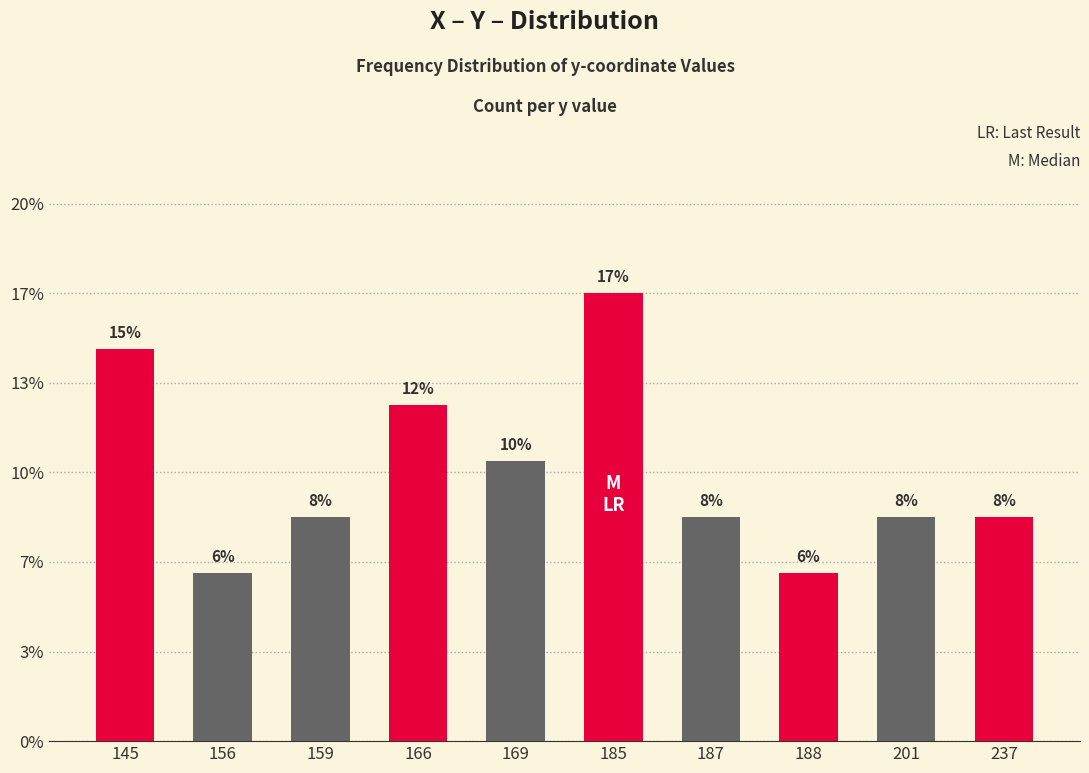

What is the change in value from 145 to 156?

-8.3